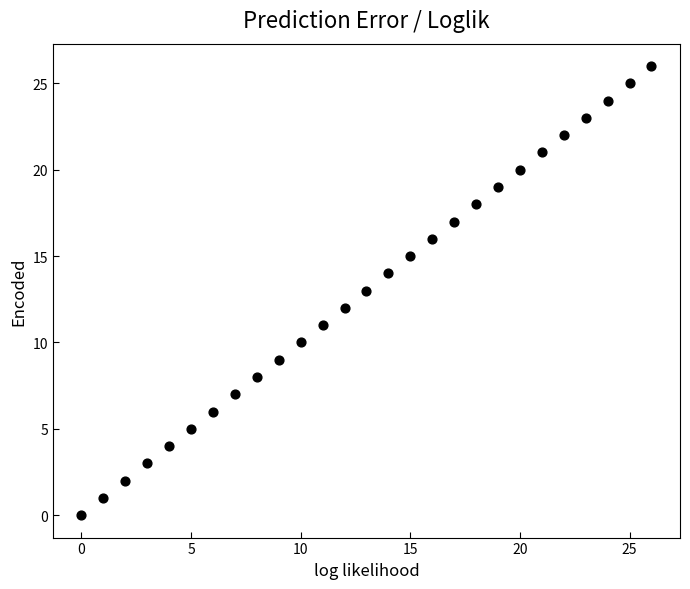

What is the range of Y values (max minus min)?

26